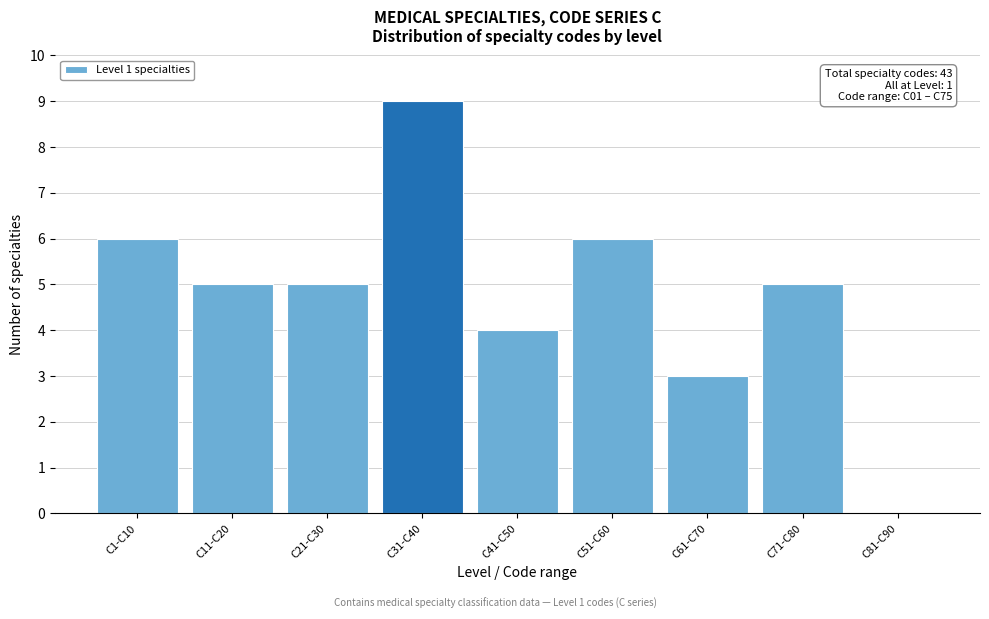

Reading left to right, what are all the values shown in this chart?

C1-C10=6	C11-C20=5	C21-C30=5	C31-C40=9	C41-C50=4	C51-C60=6	C61-C70=3	C71-C80=5	C81-C90=0